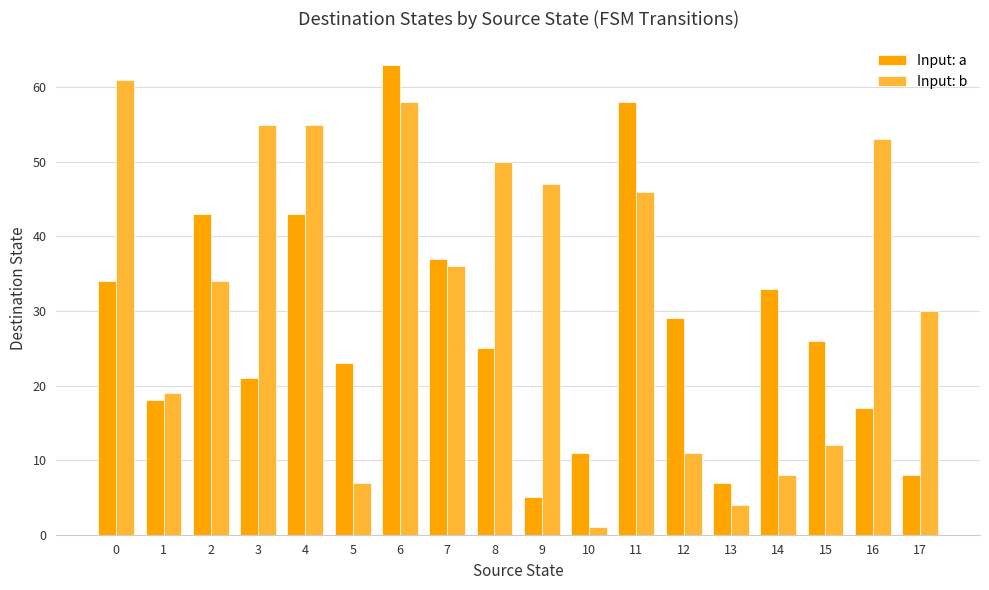

Reading left to right, transcribe all the data shown in this chart.

Input: a: 0=34	1=18	2=43	3=21	4=43	5=23	6=63	7=37	8=25	9=5	10=11	11=58	12=29	13=7	14=33	15=26	16=17	17=8
Input: b: 0=61	1=19	2=34	3=55	4=55	5=7	6=58	7=36	8=50	9=47	10=1	11=46	12=11	13=4	14=8	15=12	16=53	17=30